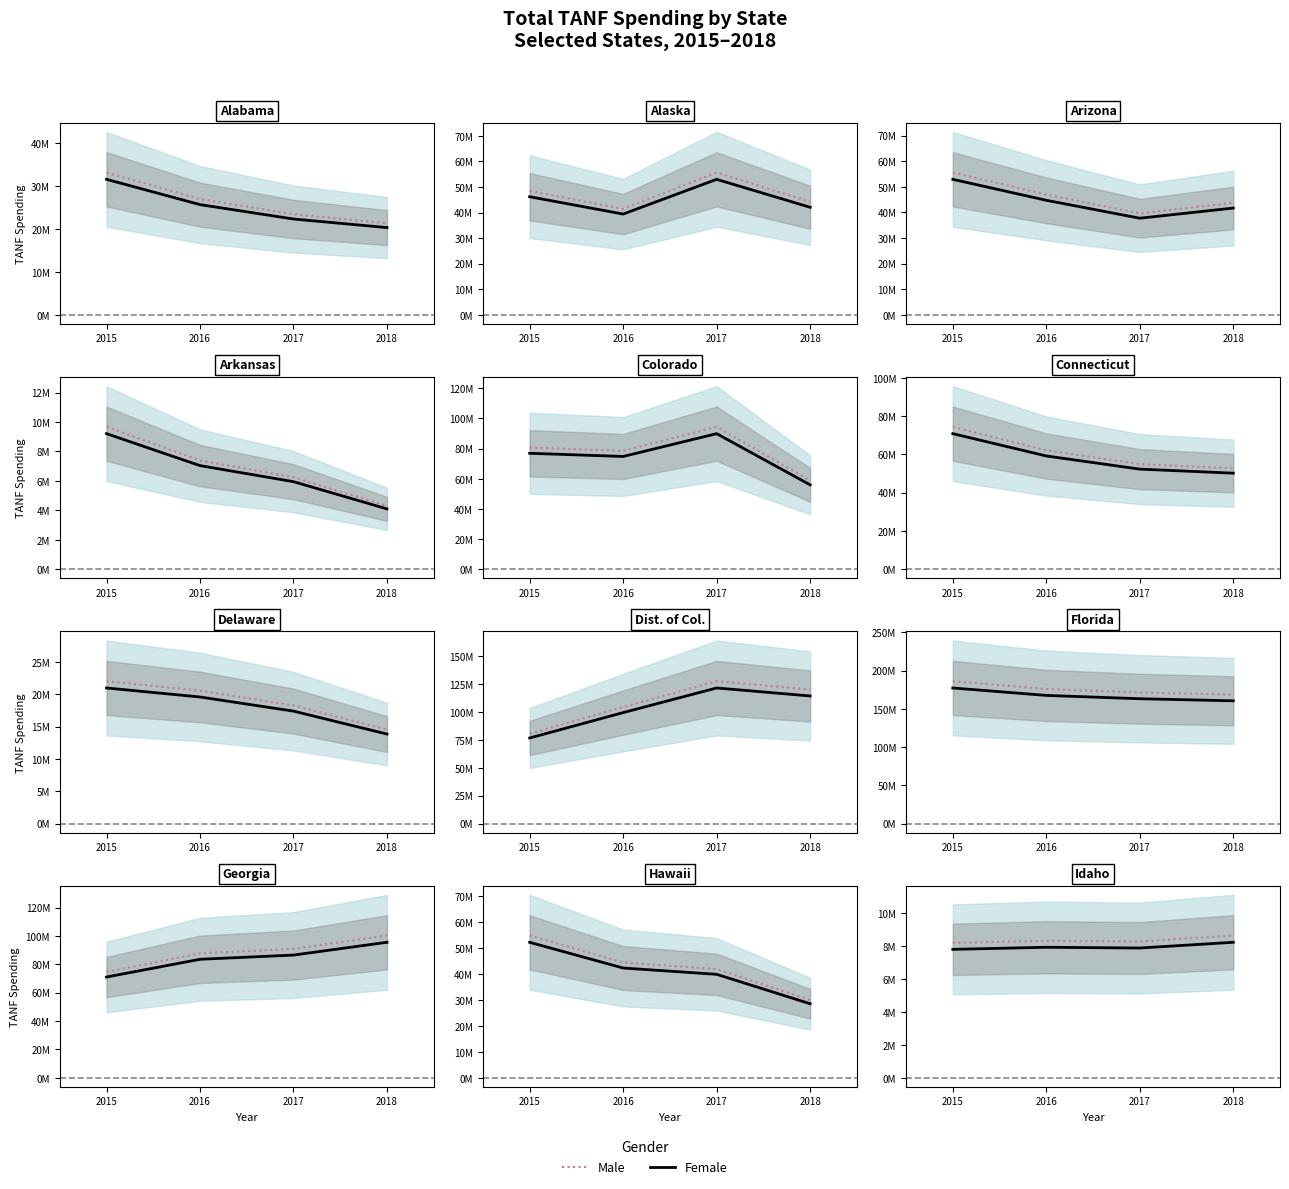

Is the value of Male at 2017 greater than the value of Female at 2018?

Yes